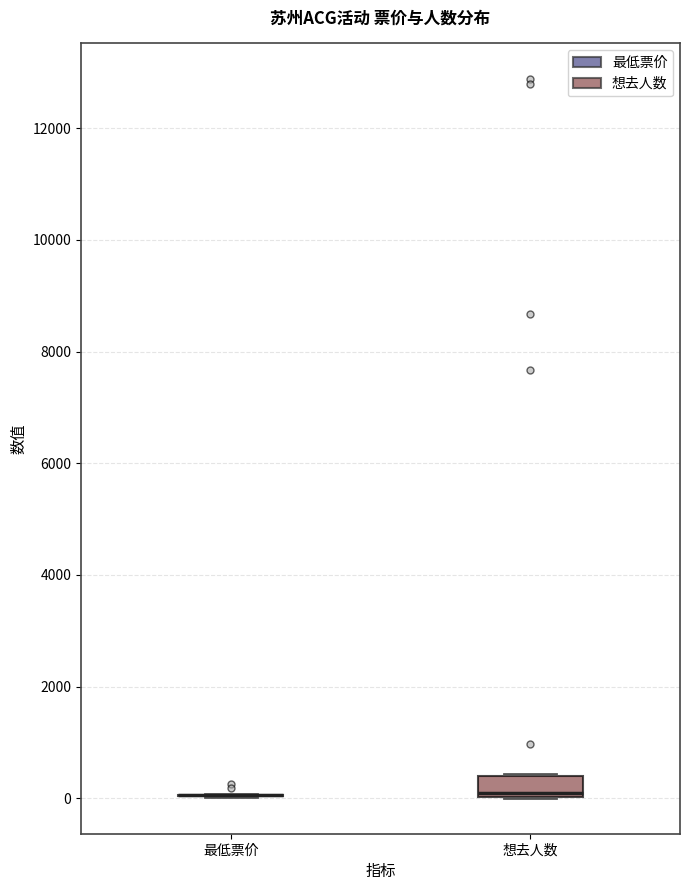

Reading left to right, transcribe this box plot: for each box, give where its median line is, the range the box spans, and where its two whiskers end, as read against the y-axis. The values are not printed on the chart, so give them approximately, as read against the axis.

最低票价: box collapsed to a line at 0, whiskers 0 to 0
想去人数: median 0 (just above the box's lower edge), box 0 to 400, whiskers 0 to 400